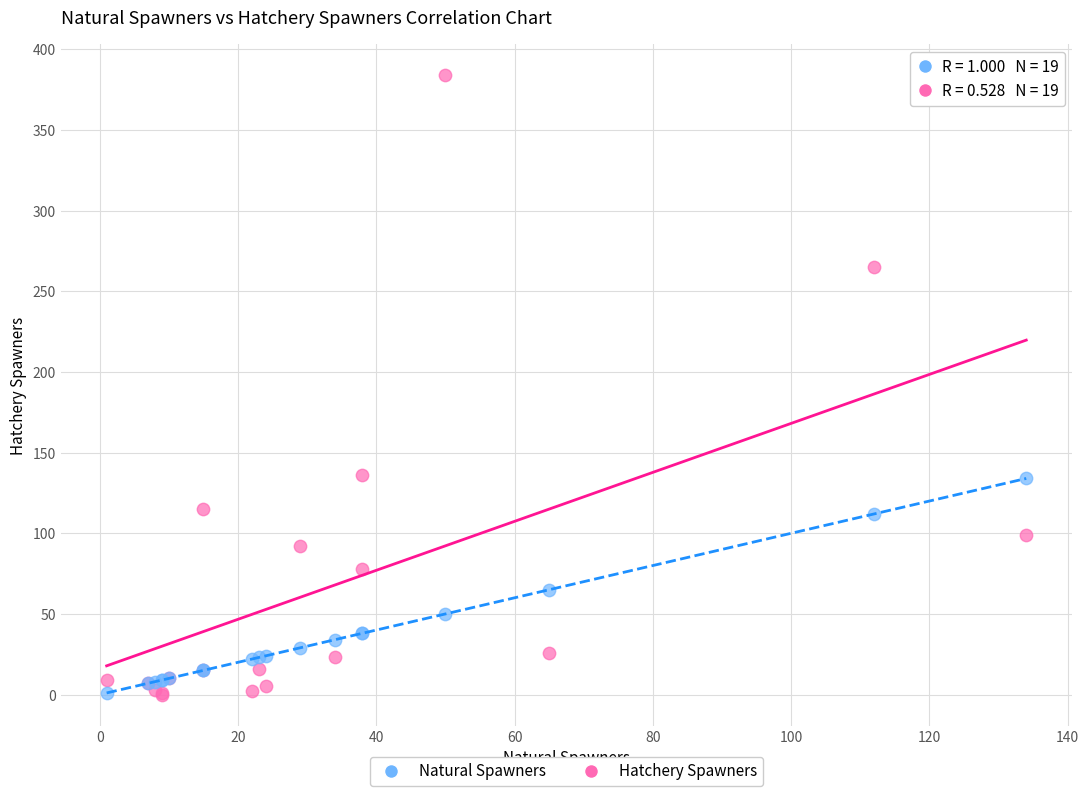

What is the X range (max minus min) for the scatter plot?

133